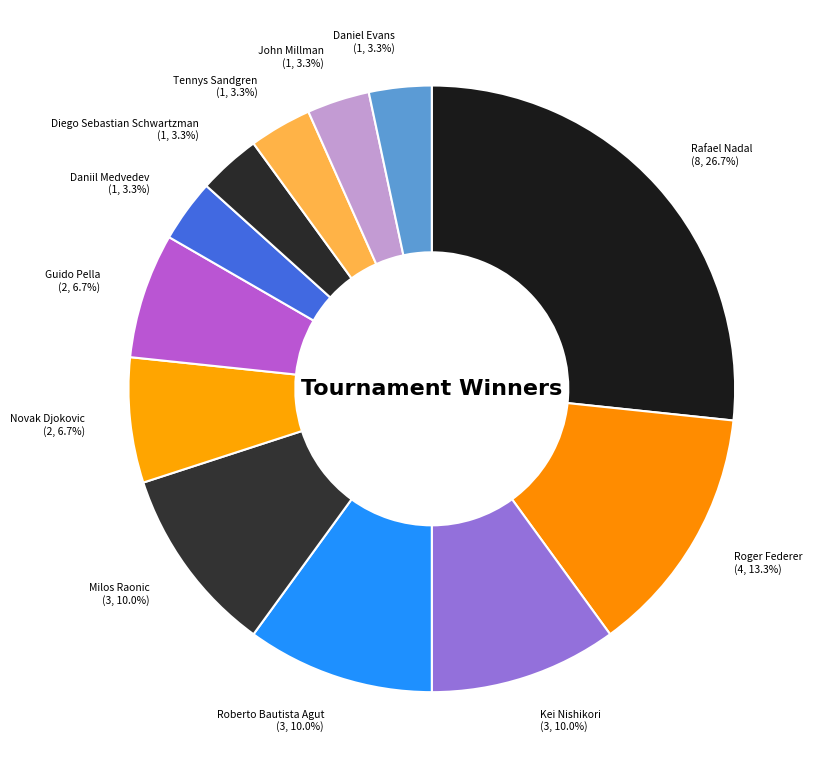

Which category has the biggest portion of the pie?

Rafael Nadal